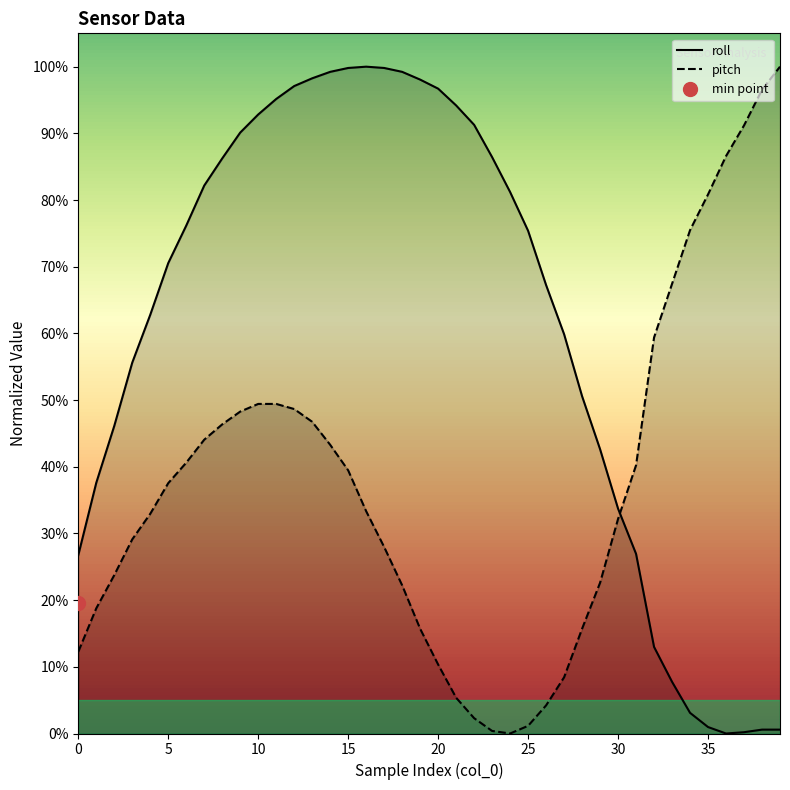

What is the total value across all series at 28?

66.3